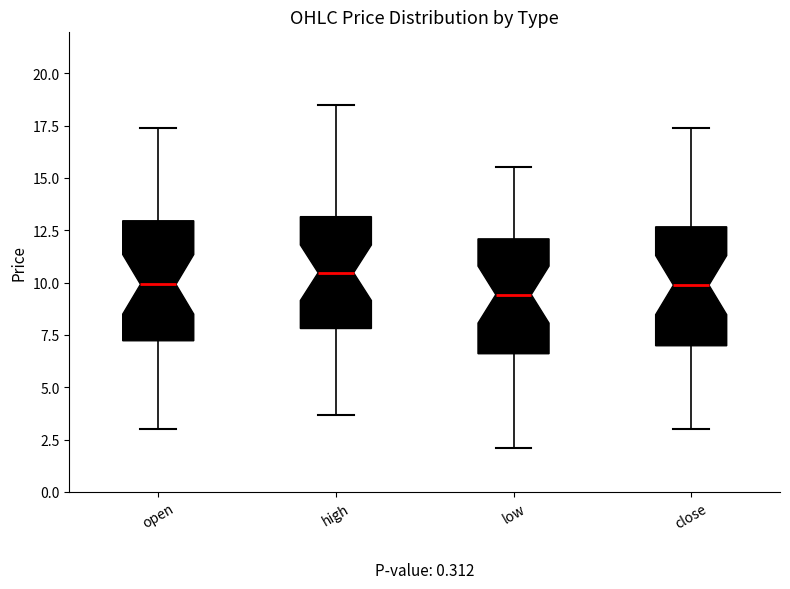

Reading left to right, read every box against the y-axis: the position of its median line, the range the box covers, and the ends of its whiskers. The values are not printed on the chart, so give them approximately, as read against the axis.

open: median 10.0, box 7.0 to 13.0, whiskers 3.0 to 17.5
high: median 10.5, box 8.0 to 13.0, whiskers 3.5 to 18.5
low: median 9.5, box 6.5 to 12.0, whiskers 2.0 to 15.5
close: median 10.0, box 7.0 to 12.5, whiskers 3.0 to 17.5